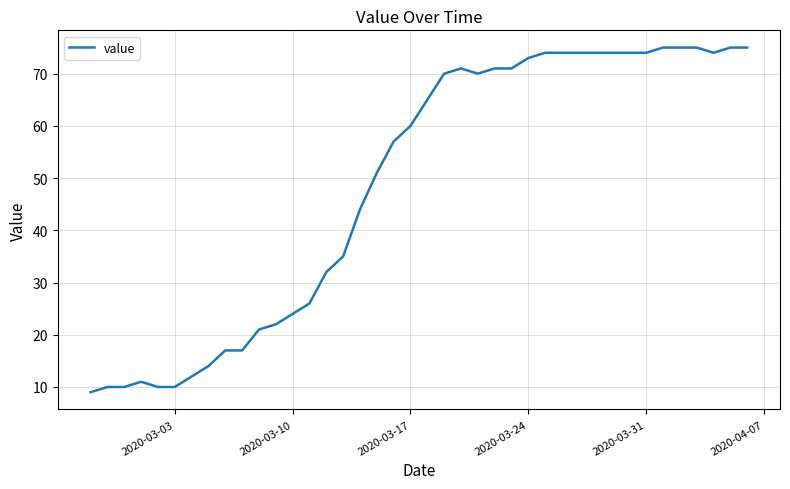

What is the maximum value shown in the chart?

75